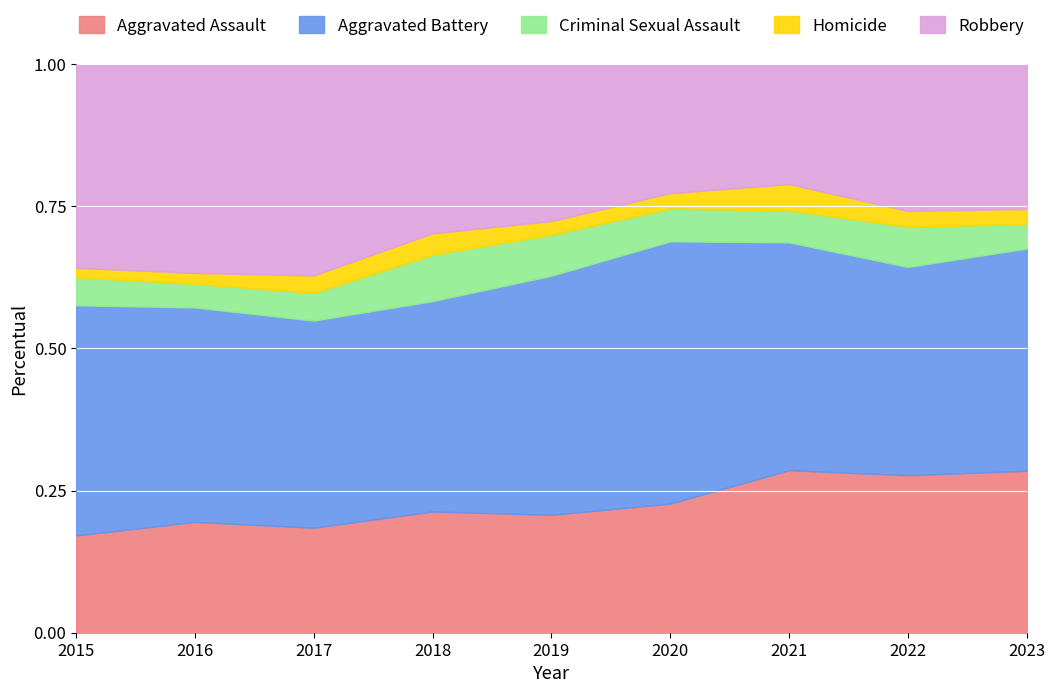

At which label is Robbery closest to 106?

2015